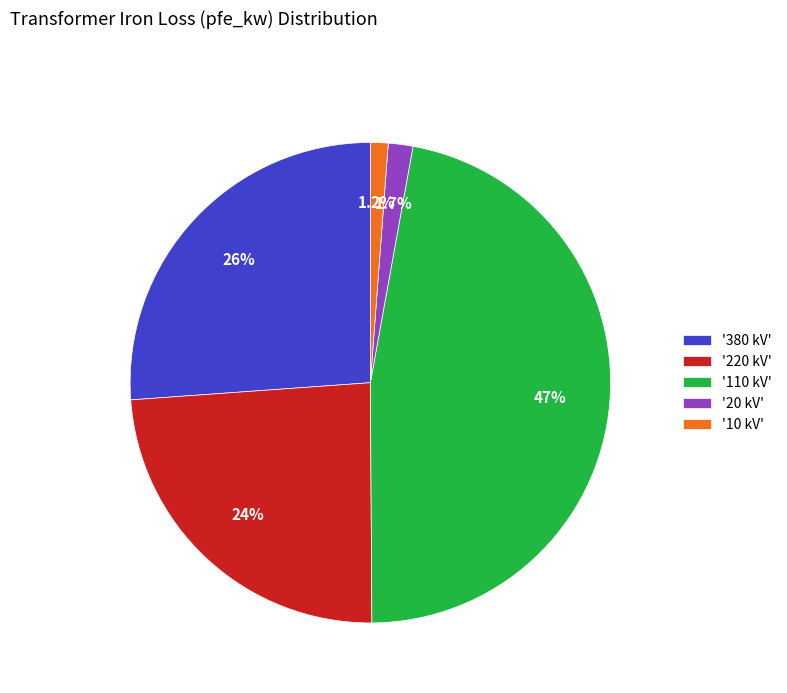

To the nearest percent, what is the difference between the largest and smallest slice percentages?

46%